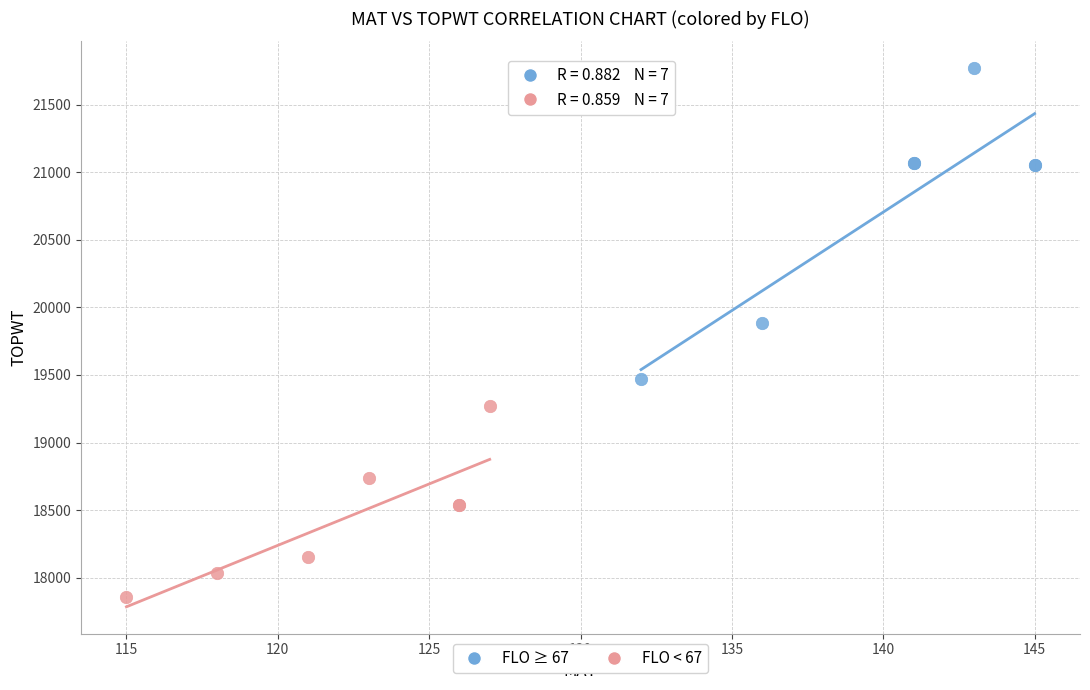

Which series contains the highest Y value?

FLO ≥ 67